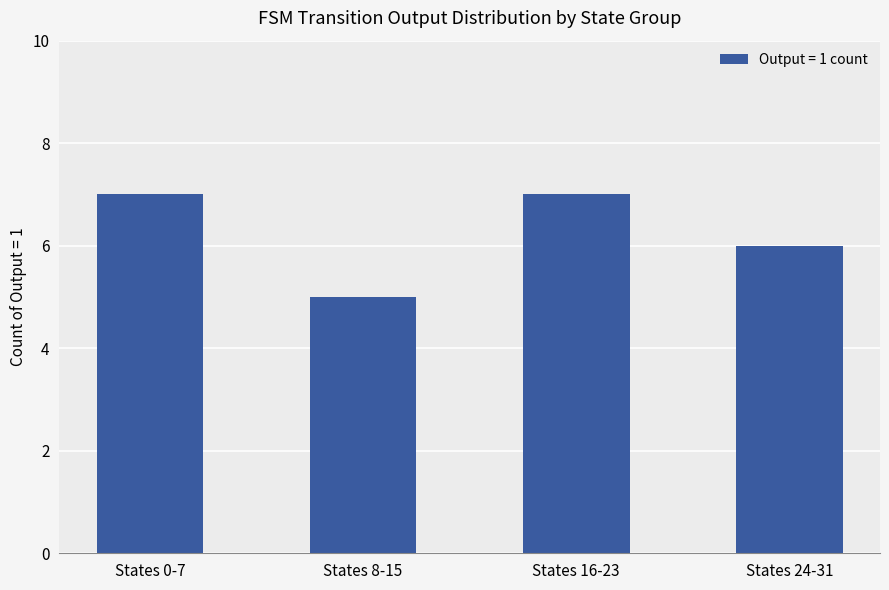

Reading right to left, transcribe all the data shown in this chart.

States 24-31=6	States 16-23=7	States 8-15=5	States 0-7=7